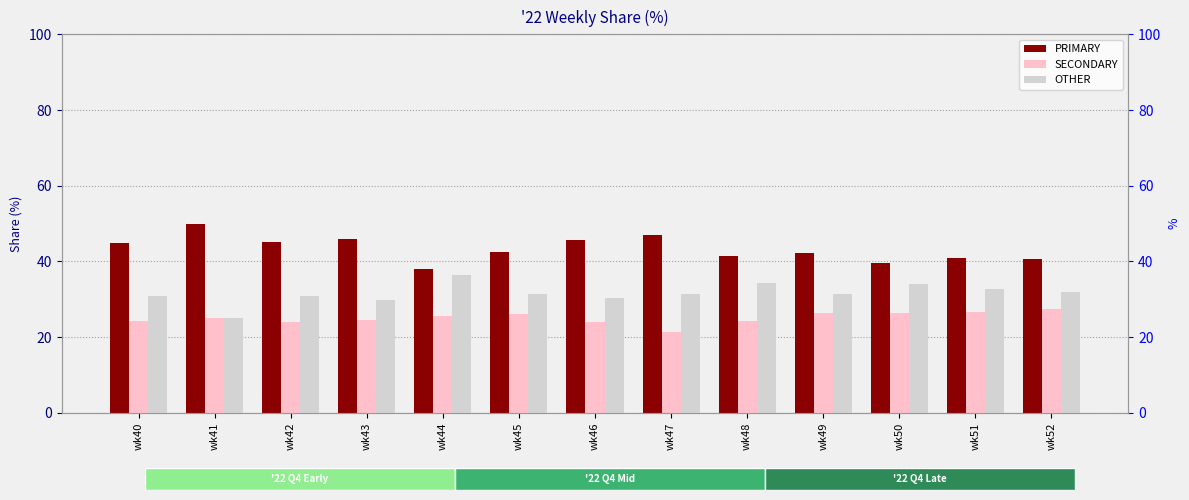

What is the maximum value for SECONDARY?

27.5